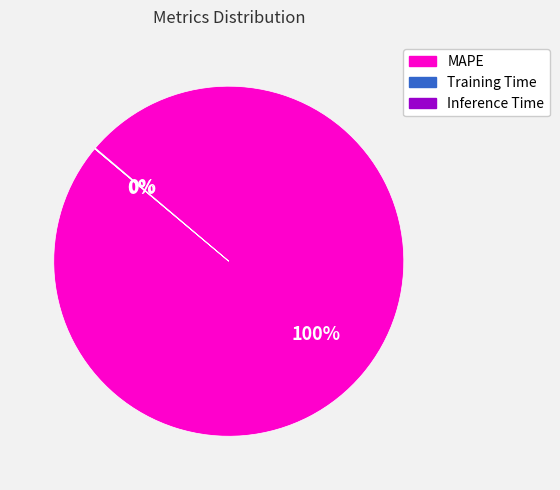

To the nearest percent, what is the difference between the largest and smallest slice percentages?

100%